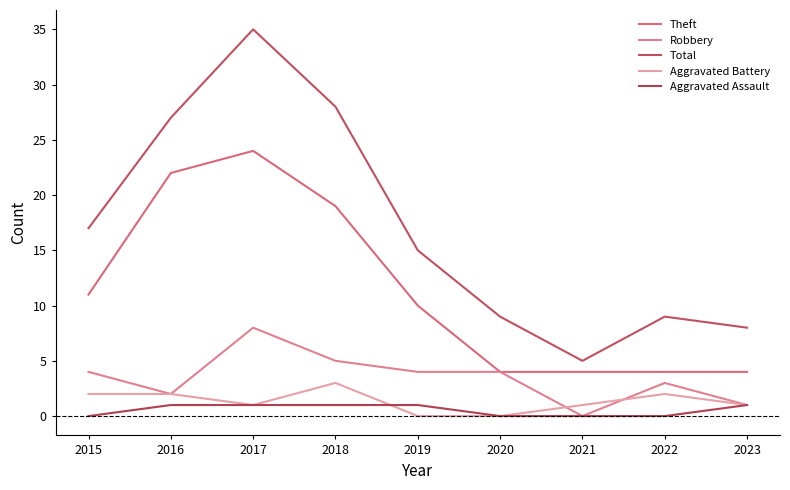

What is the total value across all series at 2019?

30